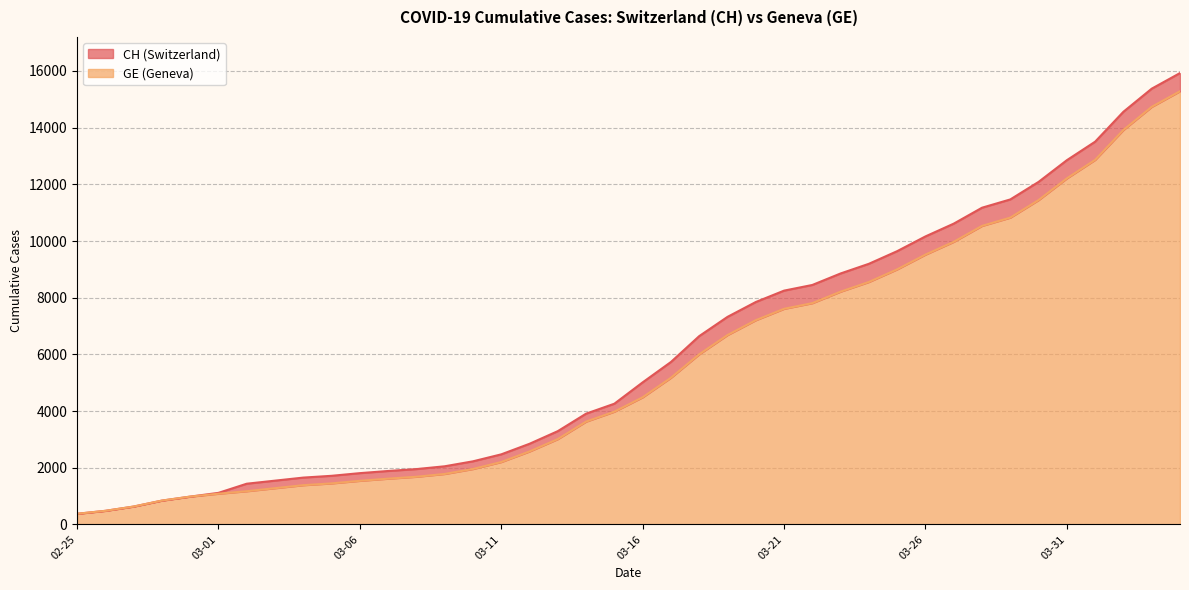

True or false: CH has a value of 7847 at 2020-03-20.

True